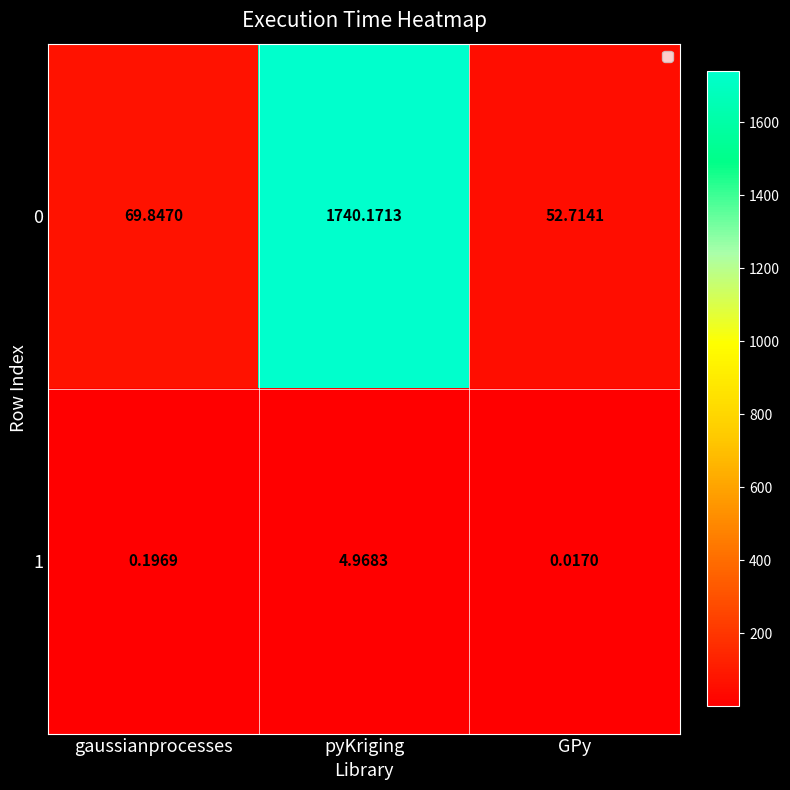

Rank the categories by 1 value from lowest to highest.

GPy, gaussianprocesses, pyKriging